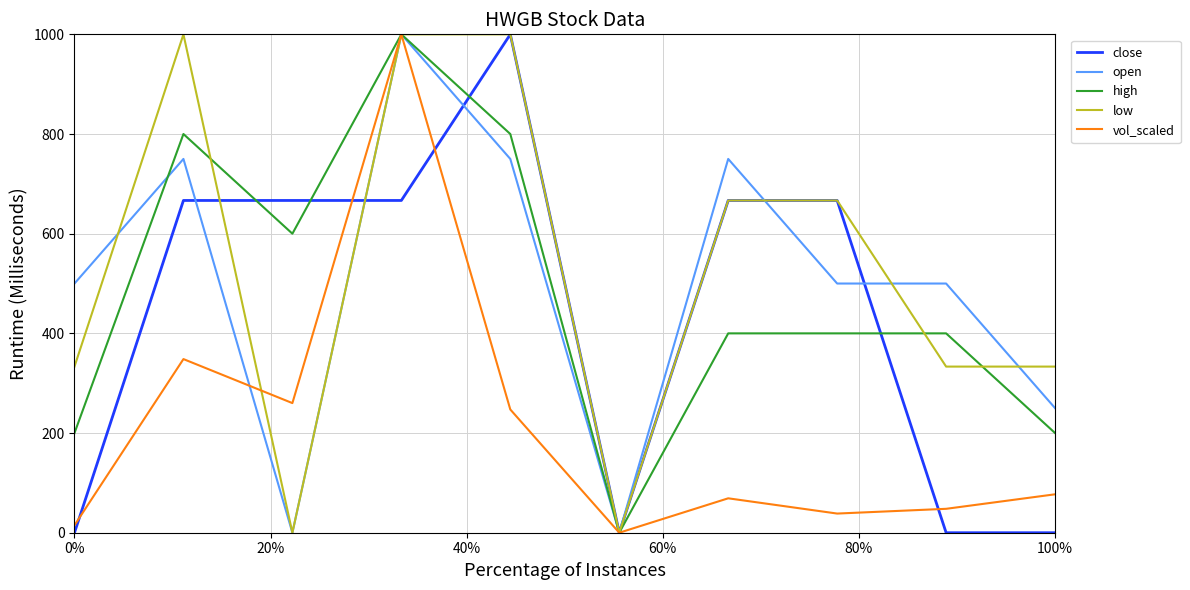

What is the highest value of the open series?

1000.0